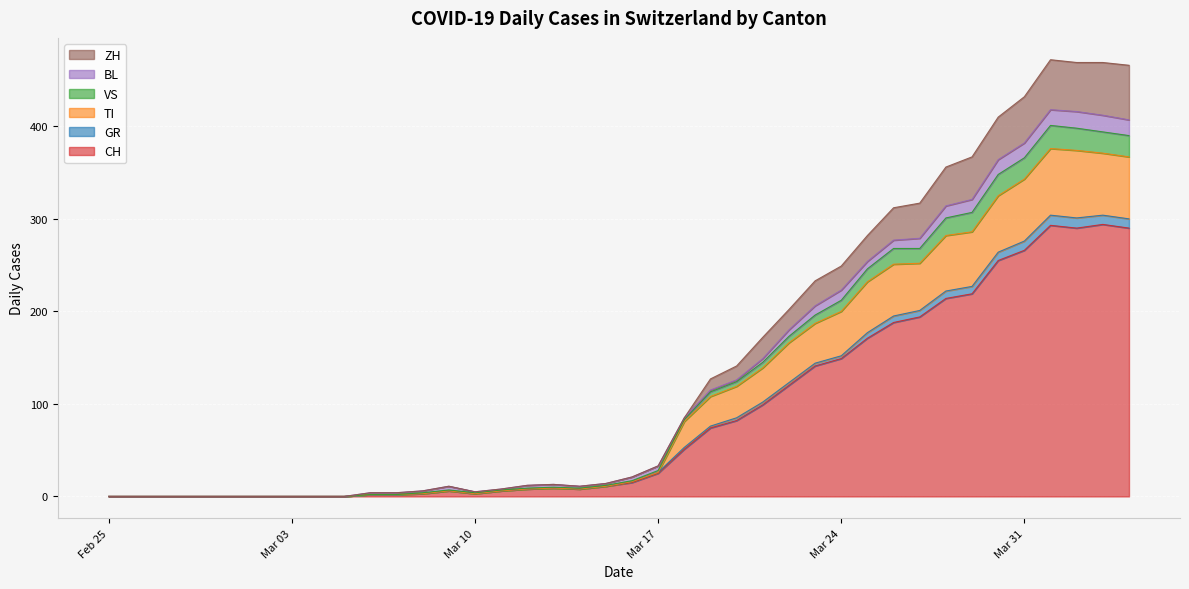

What is the label of the 19th point from the left?

2020-03-14